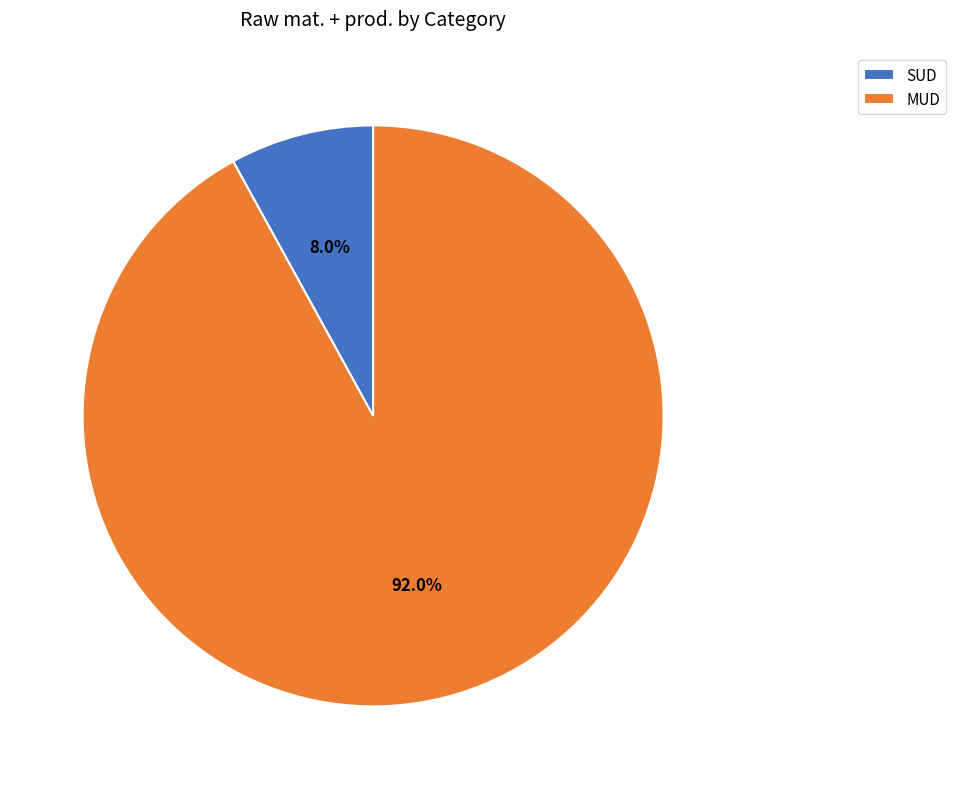

To the nearest percent, what is the difference between the MUD and SUD slice percentages?

84%